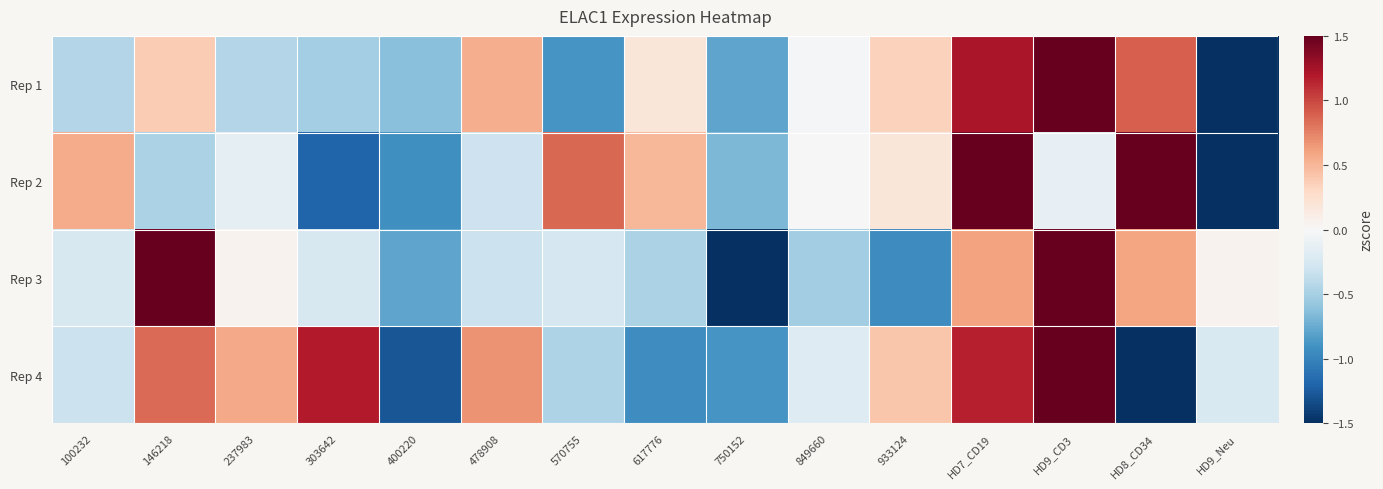

Reading right to left, transcribe all the data shown in this chart.

Rep 1: HD9_Neu=-2.1	HD8_CD34=0.9	HD9_CD3=2.3	HD7_CD19=1.2	933124=0.3	849660=-0.0	750152=-0.8	617776=0.2	570755=-0.9	478908=0.5	400220=-0.6	303642=-0.5	237983=-0.4	146218=0.4	100232=-0.4
Rep 2: HD9_Neu=-1.9	HD8_CD34=1.9	HD9_CD3=-0.1	HD7_CD19=1.8	933124=0.2	849660=-0.0	750152=-0.7	617776=0.5	570755=0.9	478908=-0.3	400220=-0.9	303642=-1.2	237983=-0.1	146218=-0.5	100232=0.6
Rep 3: HD9_Neu=0.1	HD8_CD34=0.6	HD9_CD3=1.7	HD7_CD19=0.6	933124=-0.9	849660=-0.5	750152=-1.7	617776=-0.5	570755=-0.3	478908=-0.3	400220=-0.8	303642=-0.2	237983=0.0	146218=2.5	100232=-0.2
Rep 4: HD9_Neu=-0.2	HD8_CD34=-2.1	HD9_CD3=1.5	HD7_CD19=1.2	933124=0.4	849660=-0.2	750152=-0.9	617776=-0.9	570755=-0.5	478908=0.7	400220=-1.3	303642=1.2	237983=0.6	146218=0.9	100232=-0.3